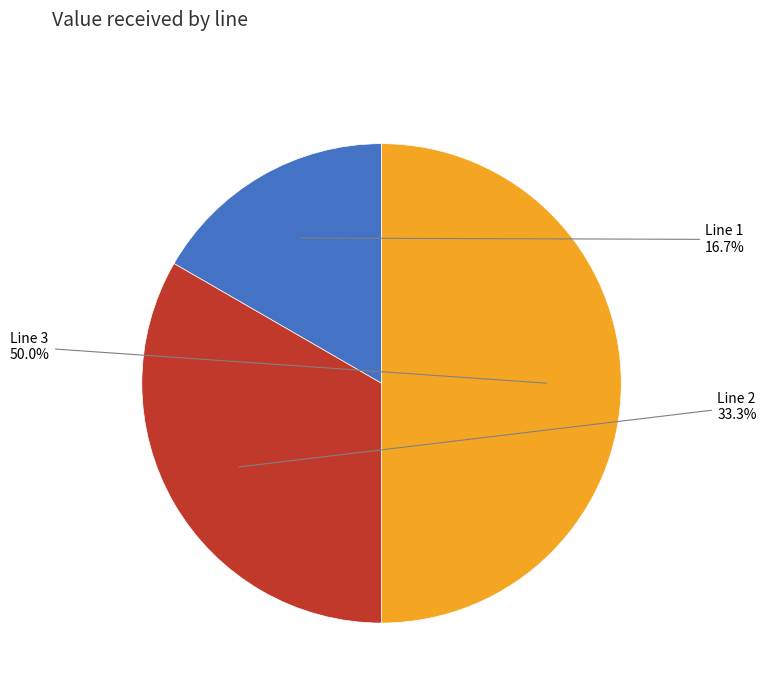

To the nearest percent, what percentage of the pie is Line 1?

17%